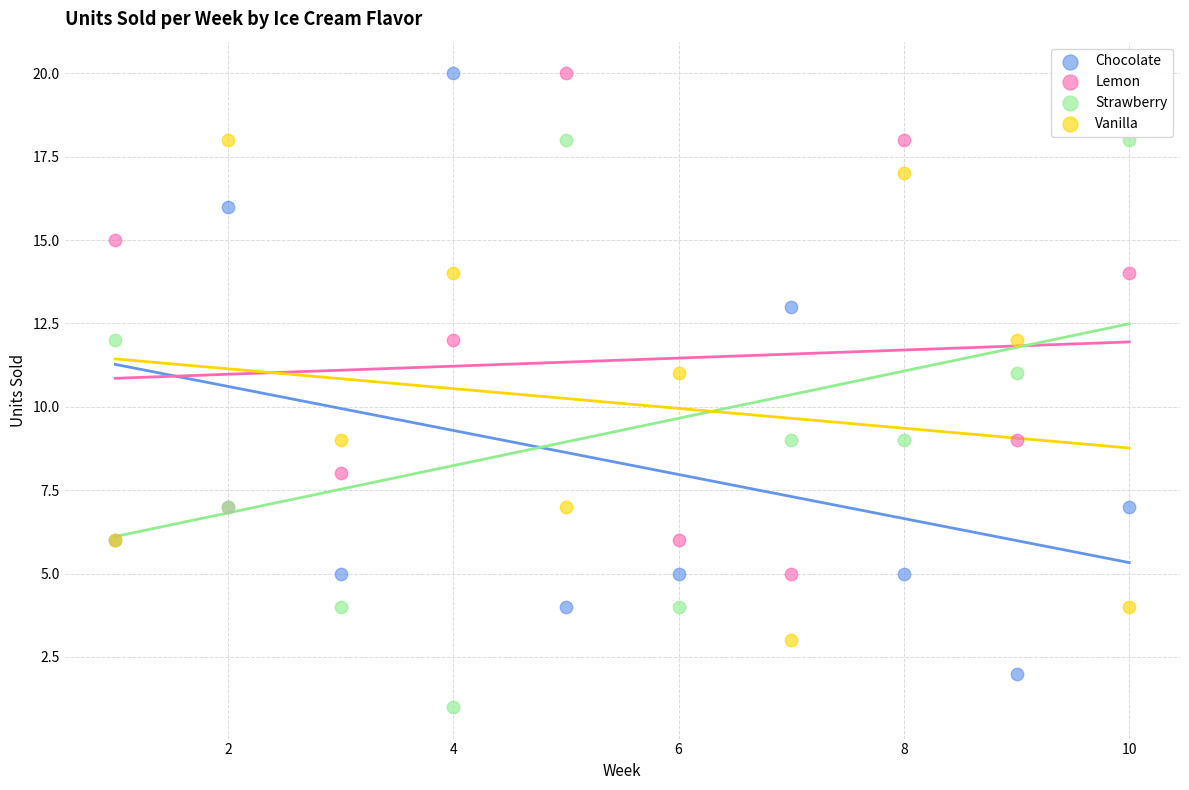

Which series contains the lowest Y value?

Strawberry